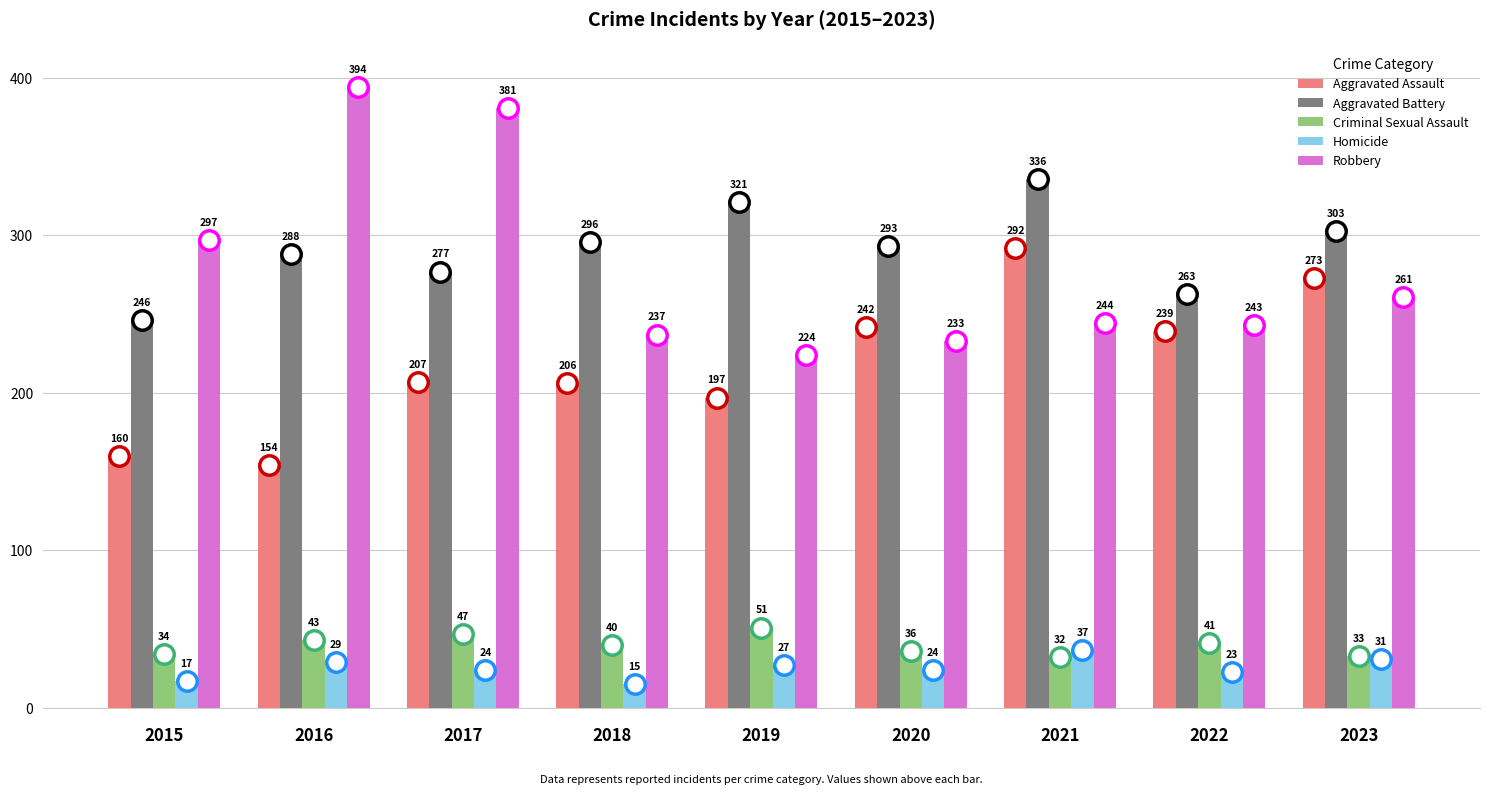

Which series has the largest total across all categories?

Aggravated Battery